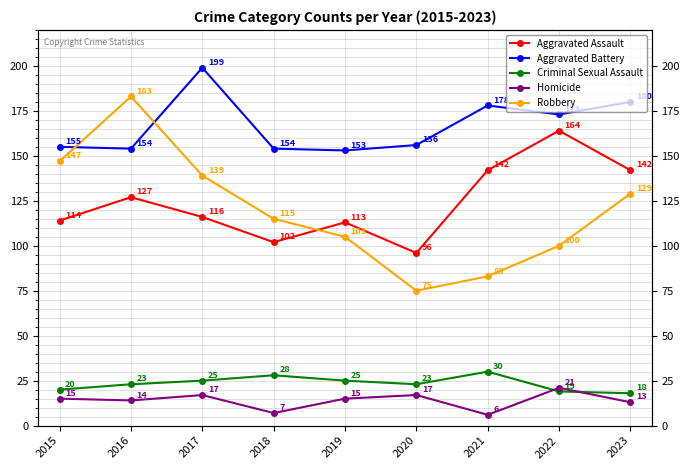

What is the difference between the highest and lowest values at 2021?

172